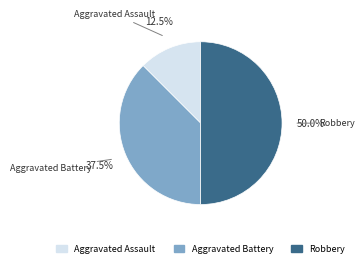

Rank the categories by value from lowest to highest.

Aggravated Assault, Aggravated Battery, Robbery